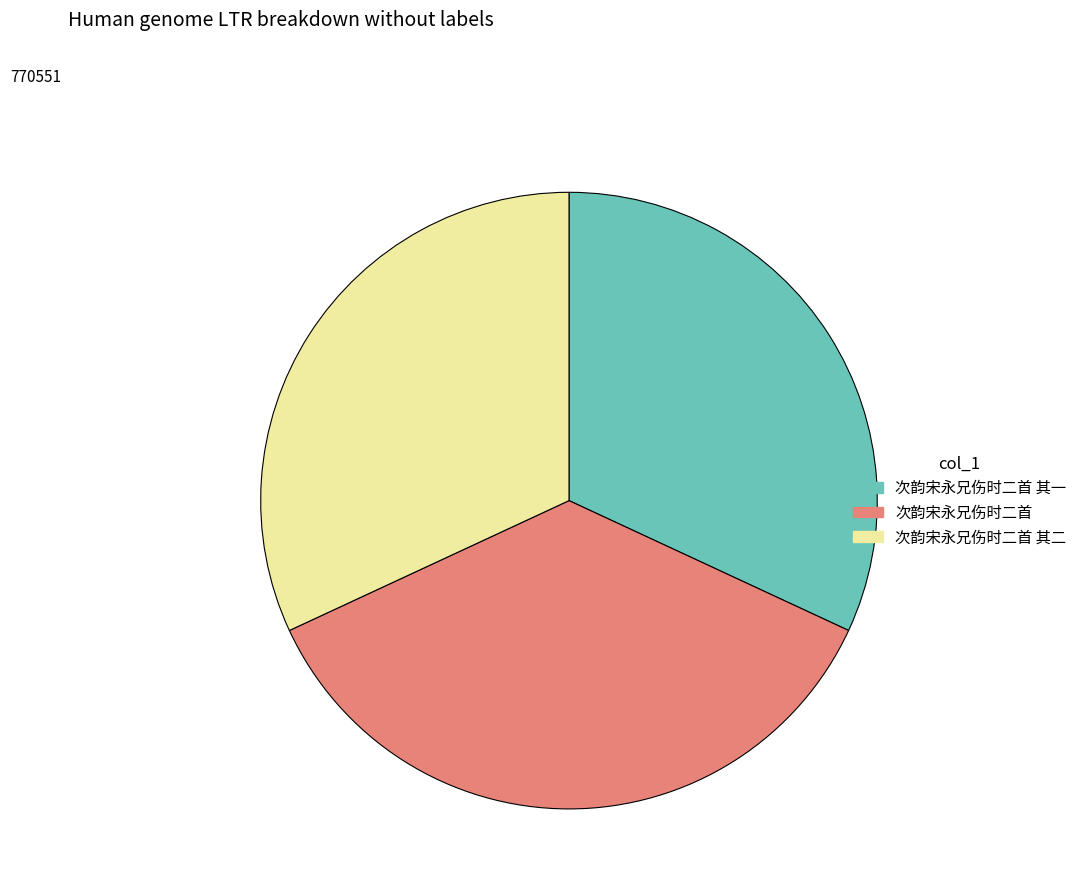

True or false: 次韵宋永兄伤时二首 其二 accounts for 32% of the total.

True